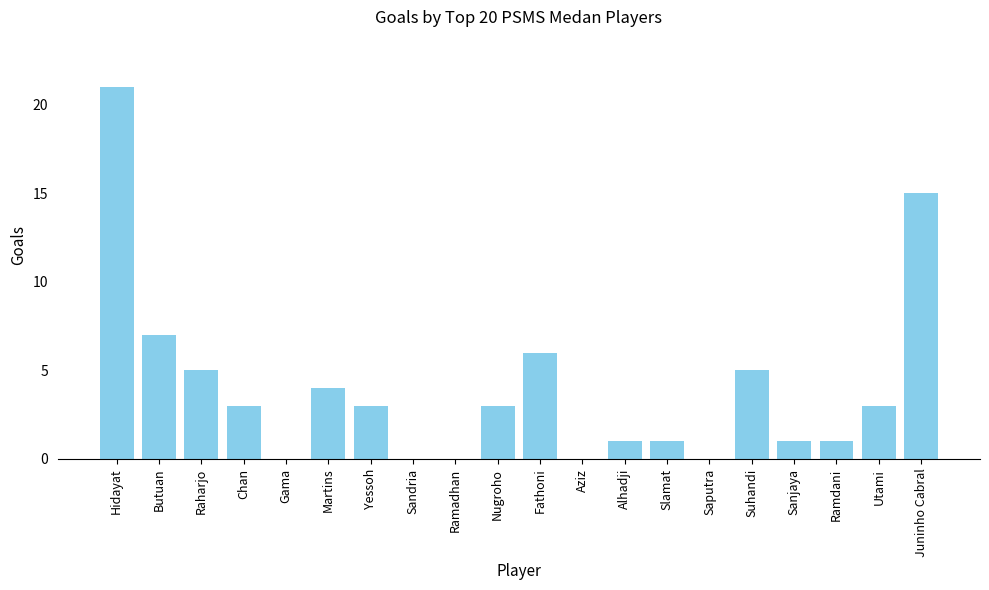

Reading left to right, transcribe all the data shown in this chart.

Hidayat=21	Butuan=7	Raharjo=5	Chan=3	Gama=0	Martins=4	Yessoh=3	Sandria=0	Ramadhan=0	Nugroho=3	Fathoni=6	Aziz=0	Alhadji=1	Slamat=1	Saputra=0	Suhandi=5	Sanjaya=1	Ramdani=1	Utami=3	Juninho Cabral=15